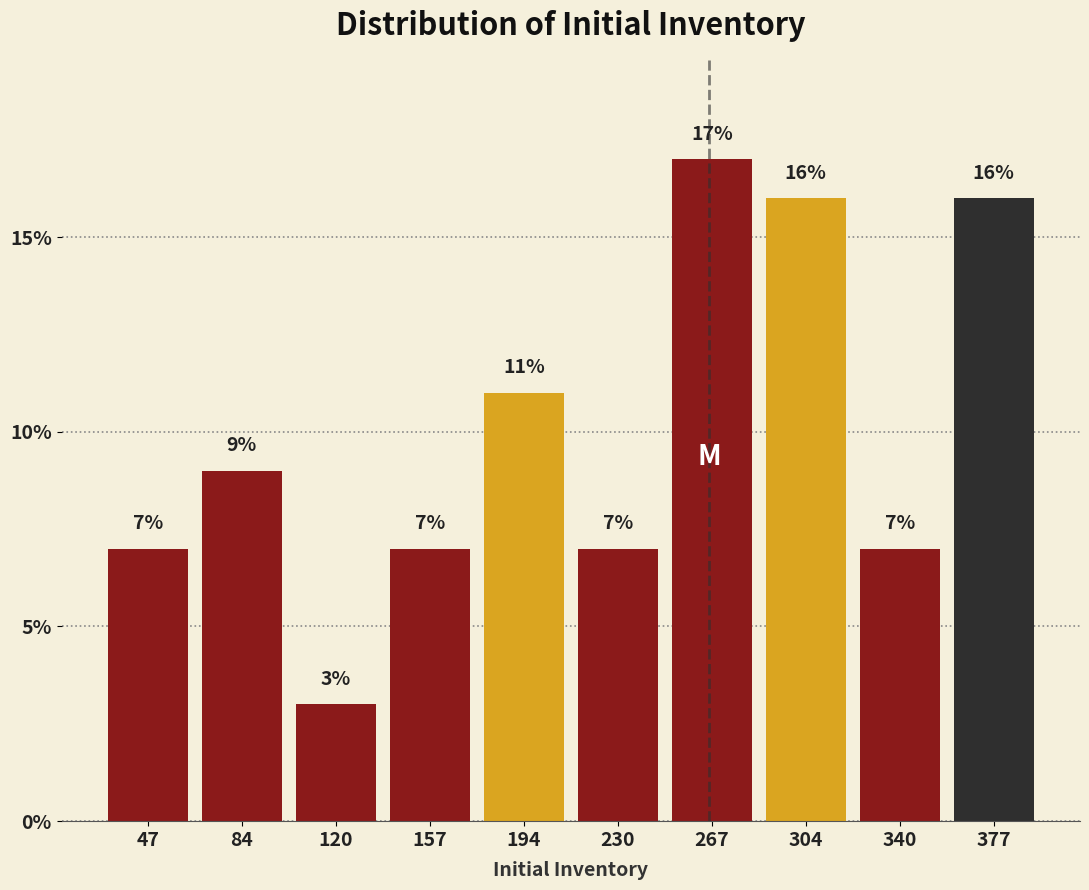

Reading left to right, transcribe this chart: for each bar, give the range it covers on the x-axis and its height. The bar edges are not printed on the chart, so give them approximately, as read against the axis.

30 to 65: 7
65 to 100: 9
100 to 140: 3
140 to 175: 7
175 to 215: 11
215 to 250: 7
250 to 285: 17
285 to 325: 16
325 to 360: 7
360 to 395: 16